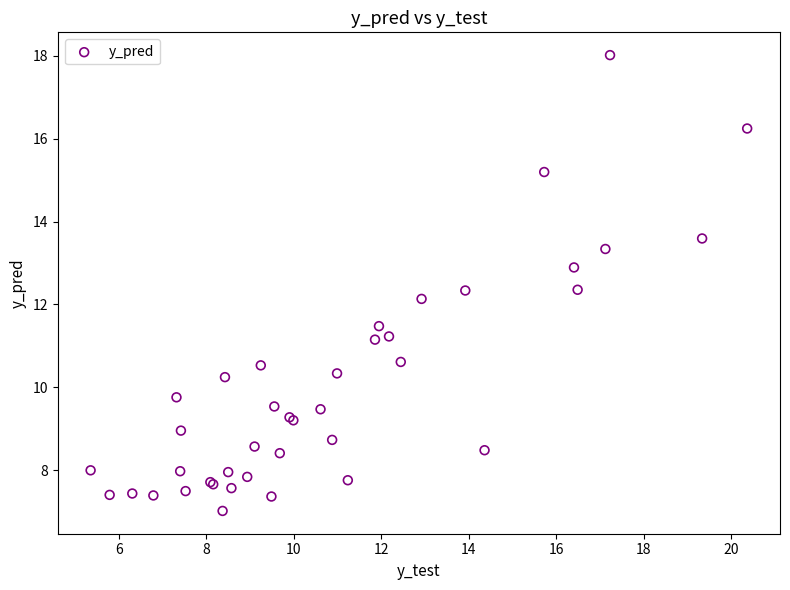

What Y value in the scatter plot is closest to 12?

12.1